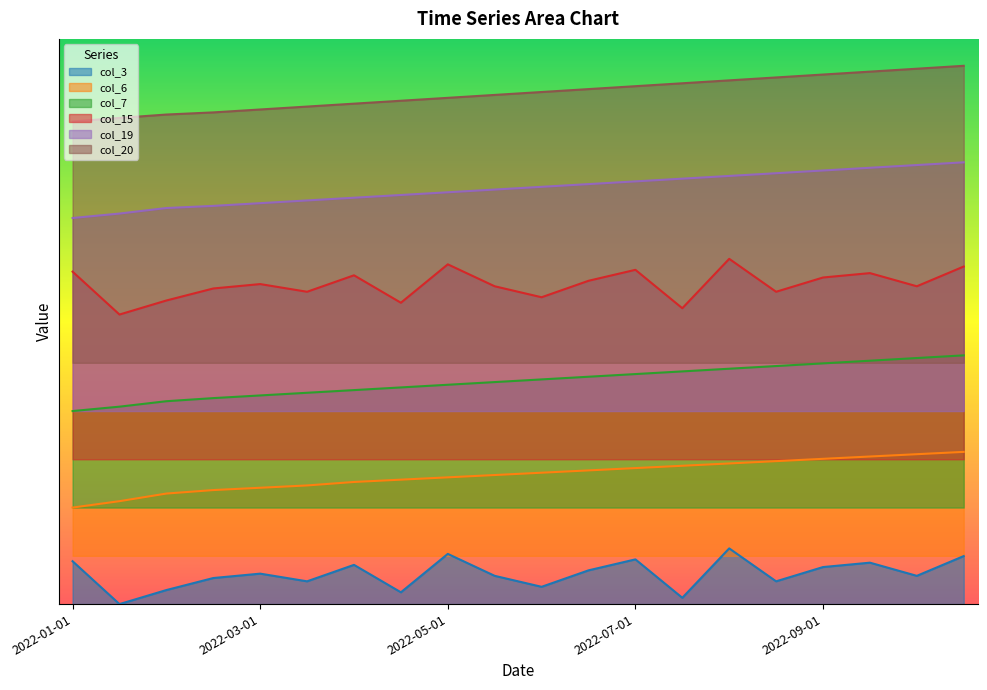

What is the sum of all col_20 values?

27.5